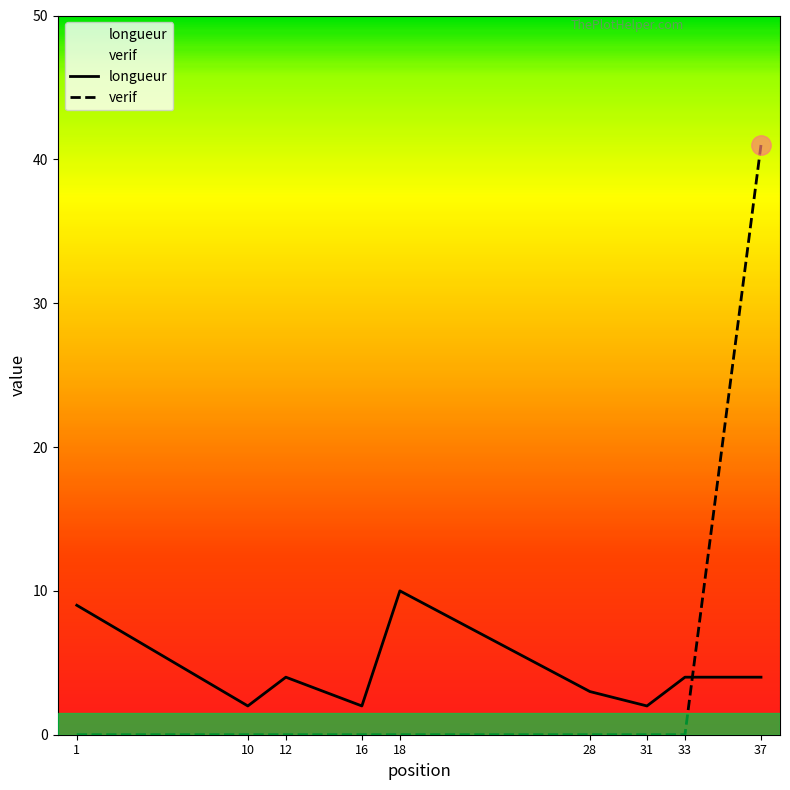

In longueur, how many points are higher than both neighbors (excluding endpoints)?

2